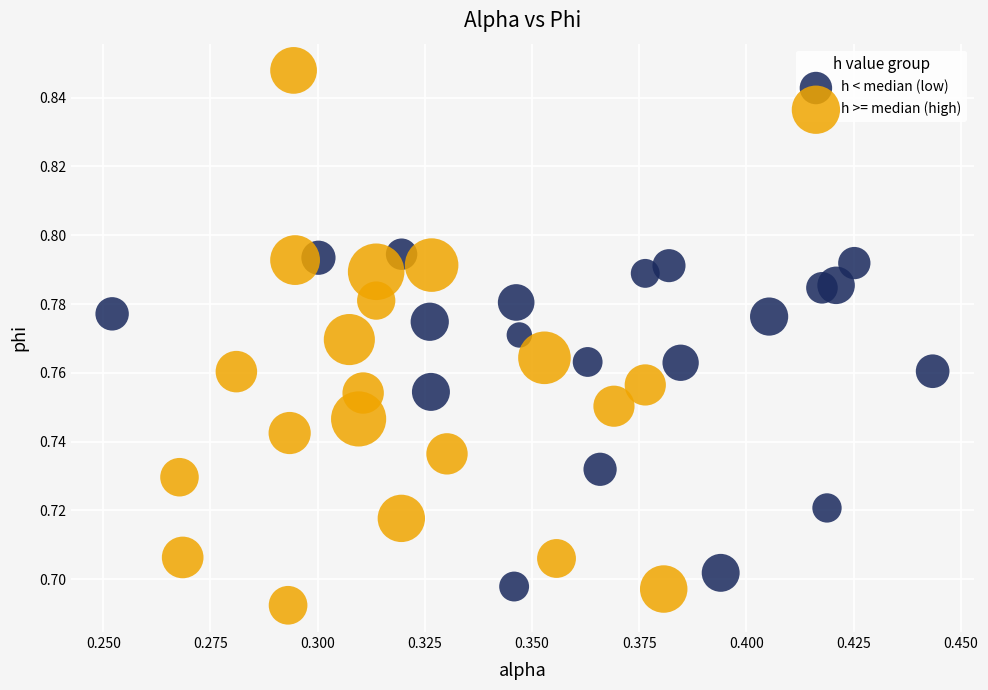

Which series has the largest Y range (max minus min)?

h >= median (high)